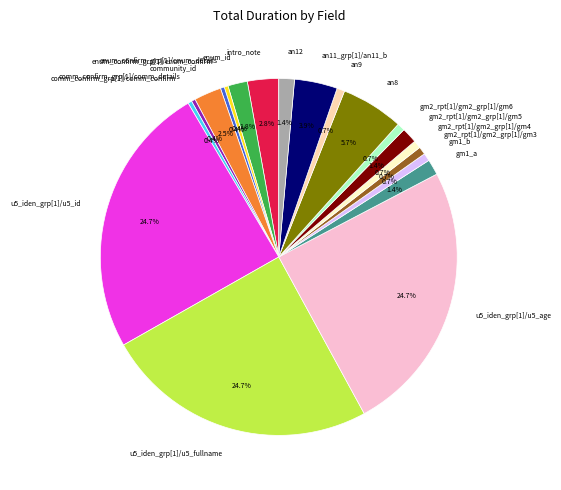

Does an8 represent more than half of the total?

No